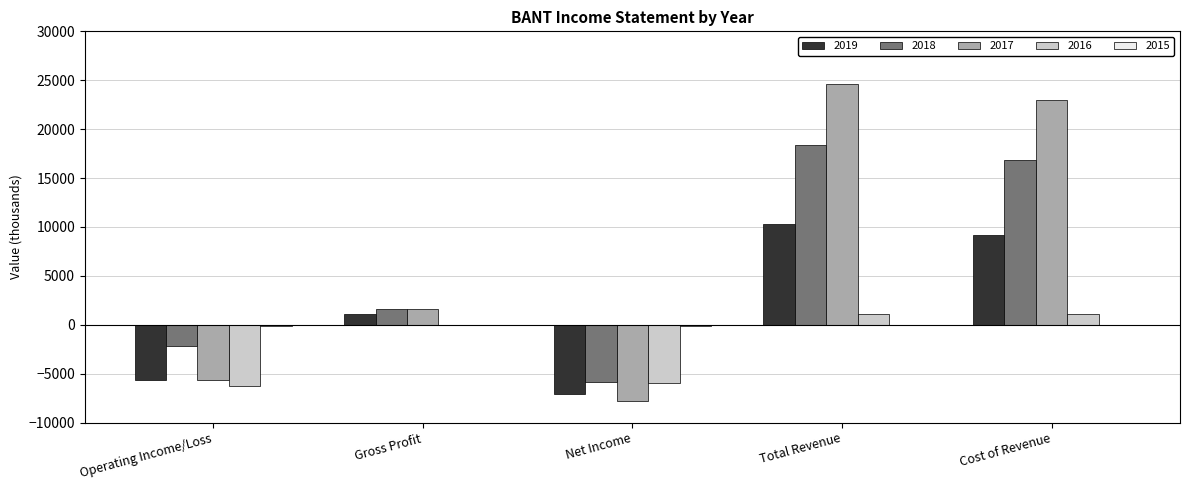

True or false: 2017 has a value of -2641 at Net Income.

False